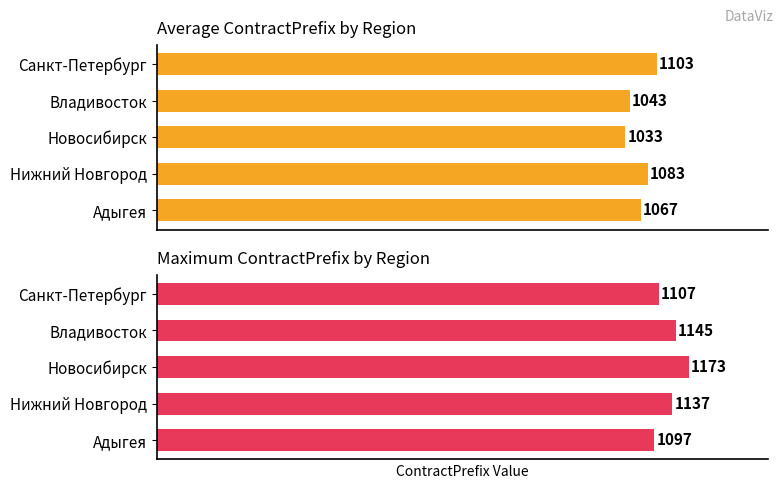

What is the average value of the Maximum ContractPrefix series?

1132